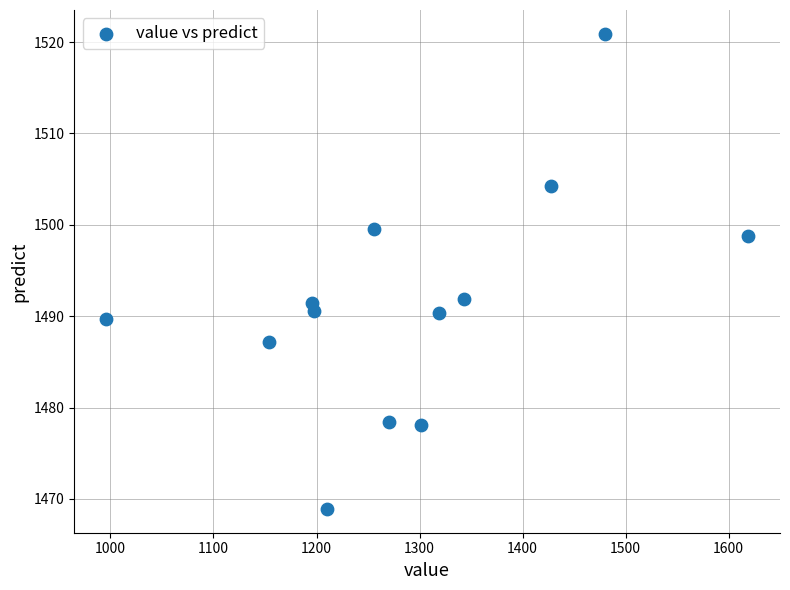

What is the range of X values (max minus min)?

622.8